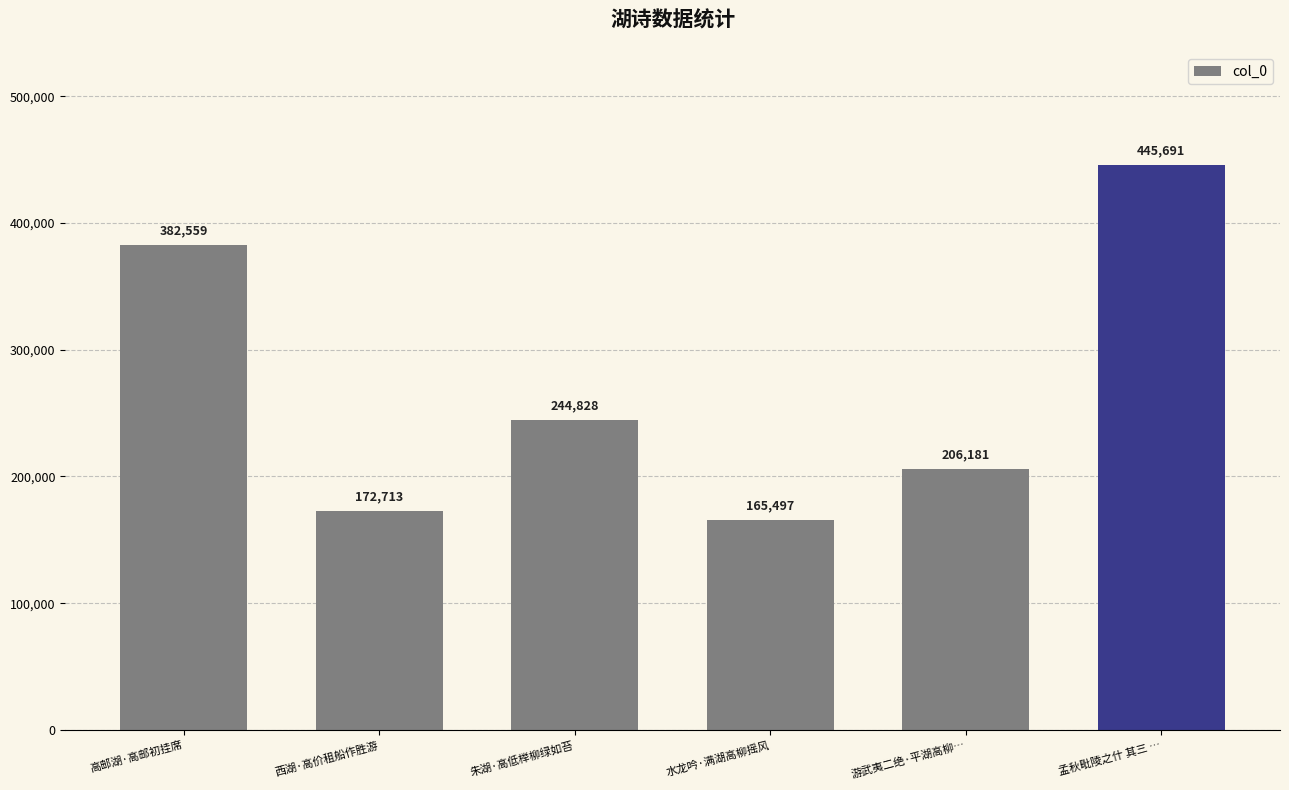

What is the maximum value shown in the chart?

445691